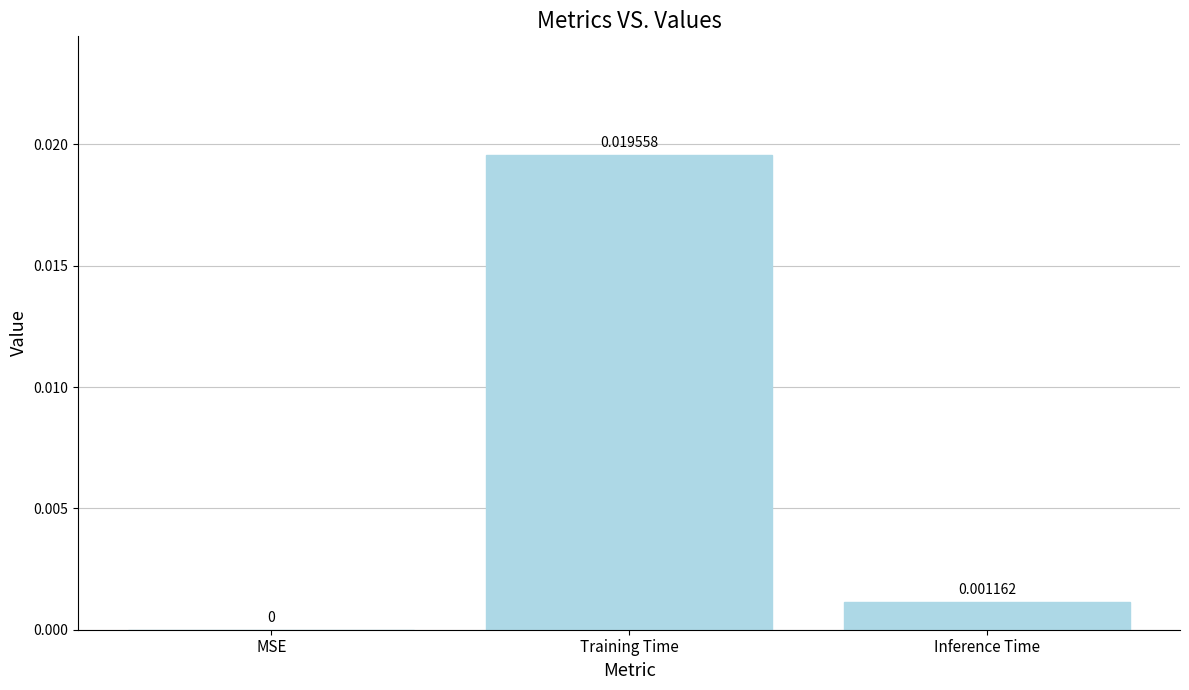

Which has a higher value, Inference Time or MSE?

Inference Time